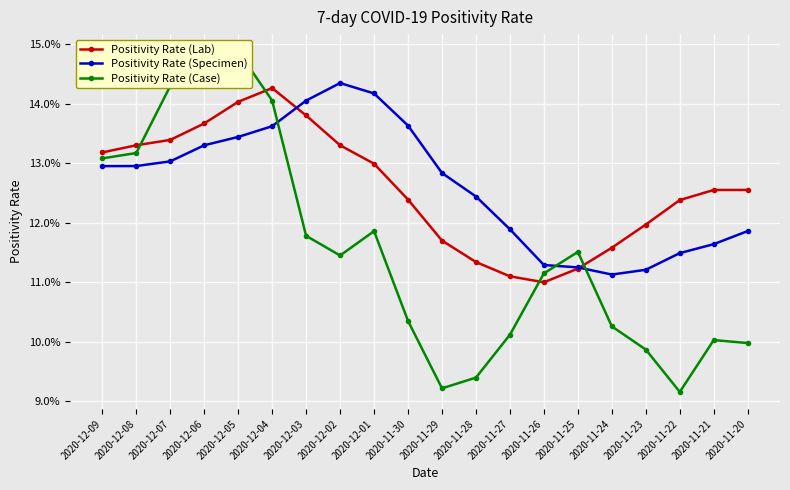

What is the greatest value displayed?

0.1